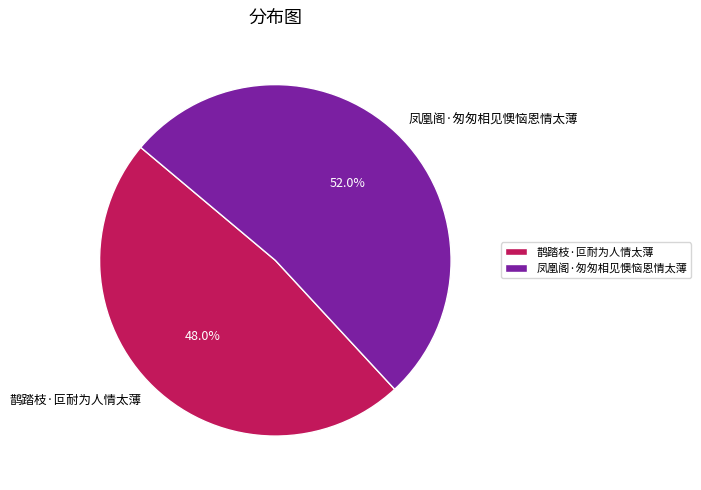

To the nearest percent, what portion does 鹊踏枝·叵耐为人情太薄 represent?

48%